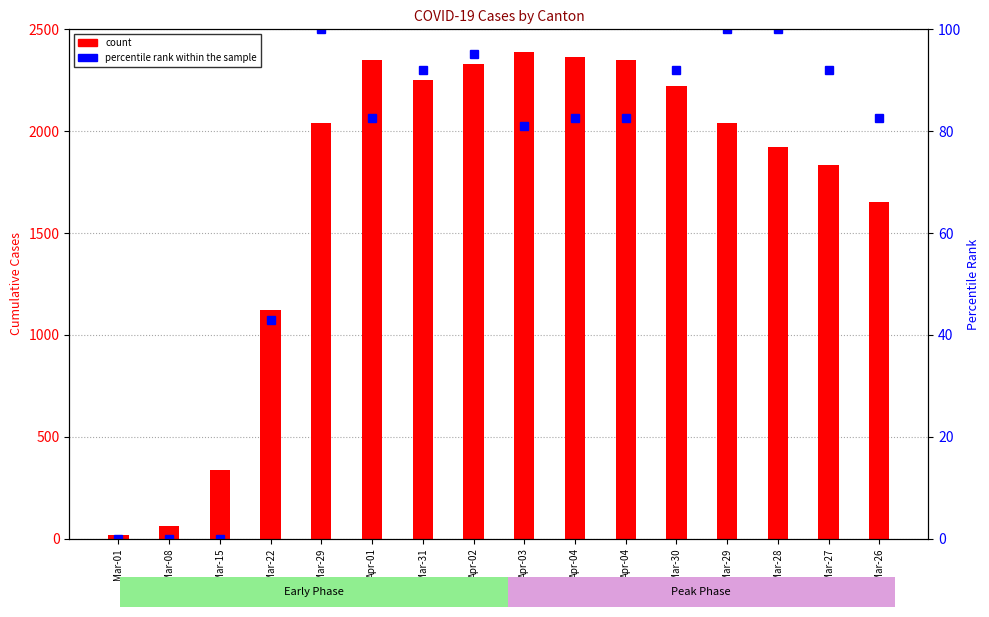

True or false: percentile rank within the sample has a value of 59.8 at Mar-22.

False